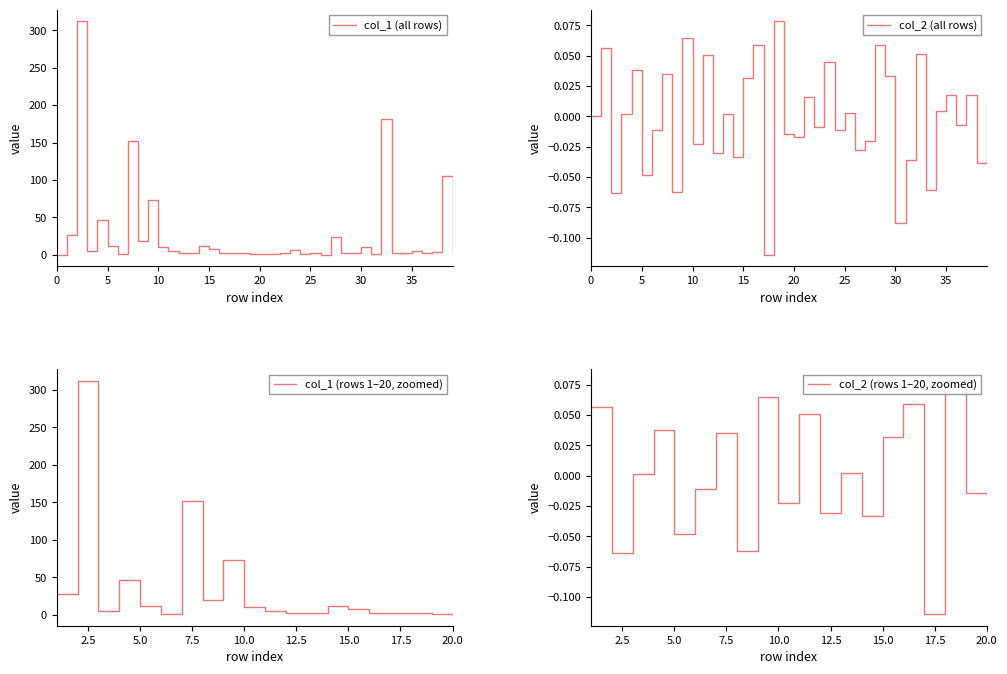

How many lines are shown in the chart?

2